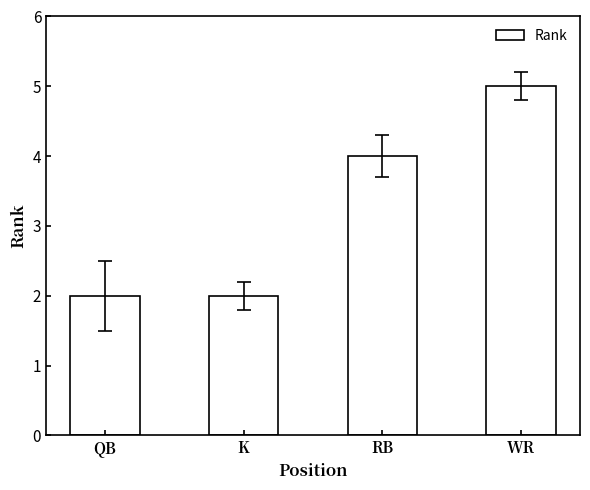

Does the chart contain any negative values?

No